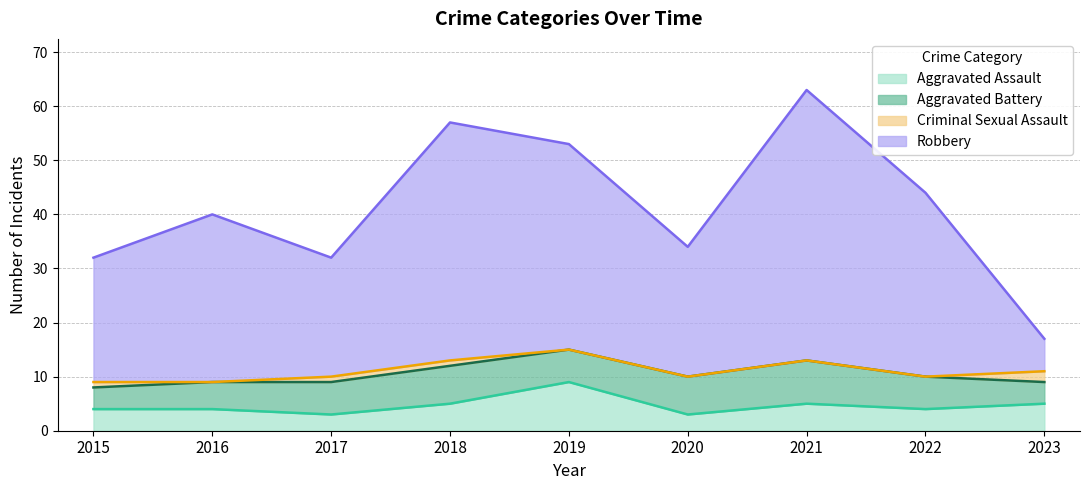

In Robbery, how many points are lower than both neighbors (excluding endpoints)?

2